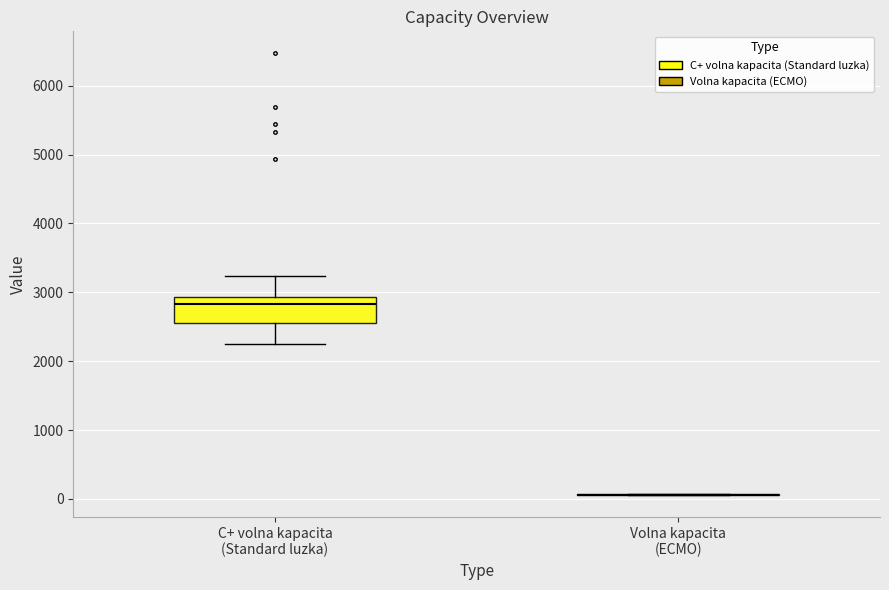

Reading left to right, transcribe this box plot: for each box, give where its median line is, the range the box spans, and where its two whiskers end, as read against the y-axis. The values are not printed on the chart, so give them approximately, as read against the axis.

C+ volna kapacita (Standard luzka): median 2800, box 2600 to 2900, whiskers 2300 to 3200
Volna kapacita (ECMO): box collapsed to a line at 100, whiskers 100 to 100